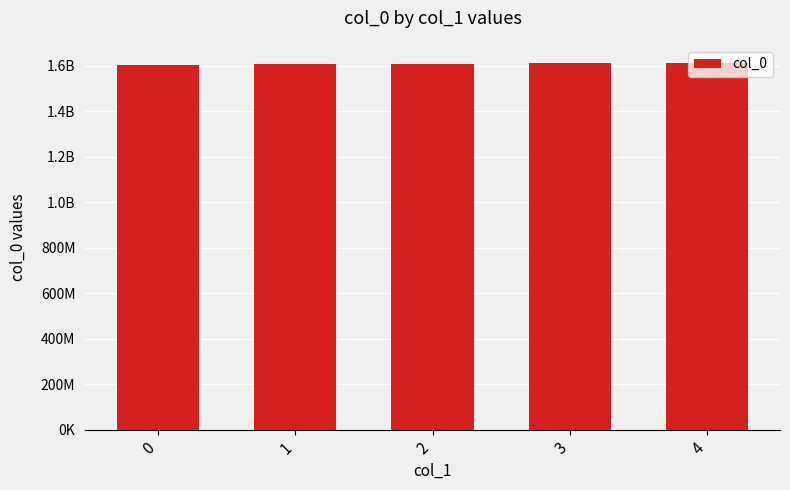

Rank the categories by value from lowest to highest.

0, 1, 2, 3, 4